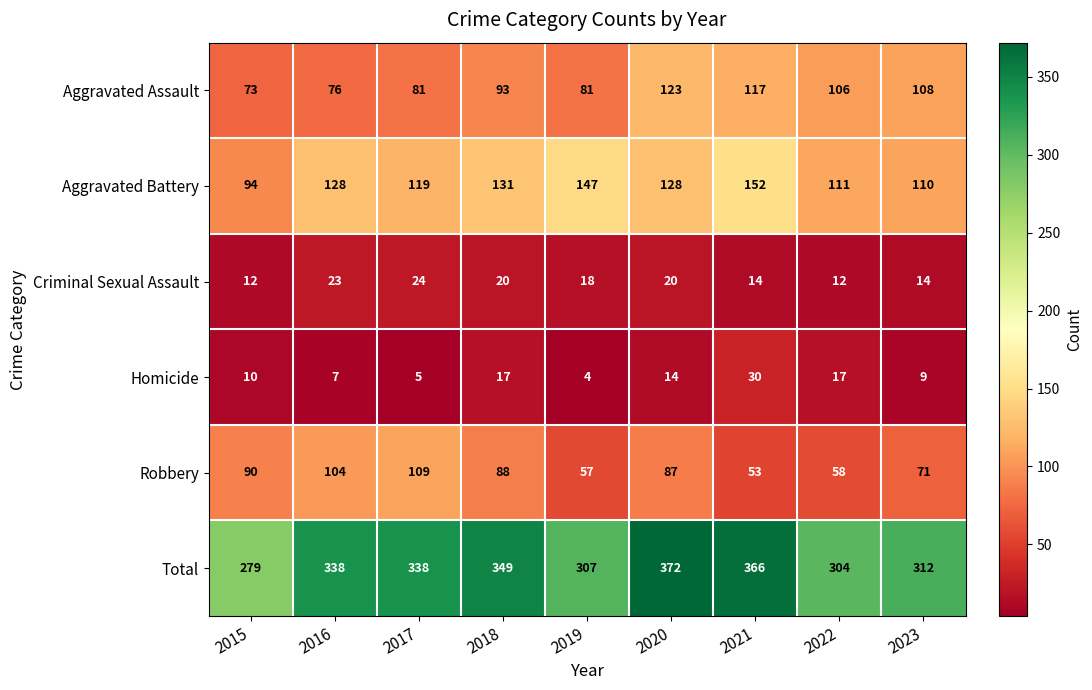

Rank the categories by Robbery value from highest to lowest.

2017, 2016, 2015, 2018, 2020, 2023, 2022, 2019, 2021